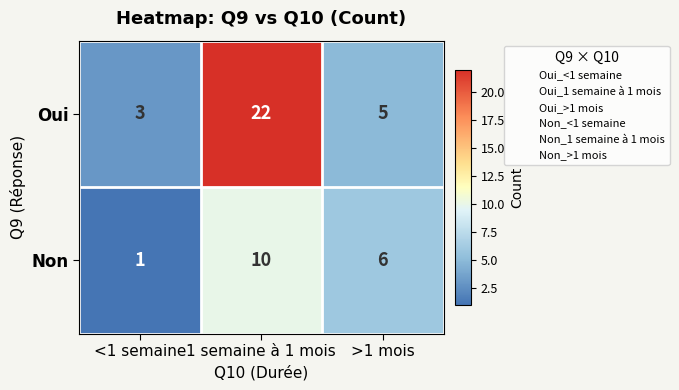

Which series has the largest range (max minus min)?

Oui